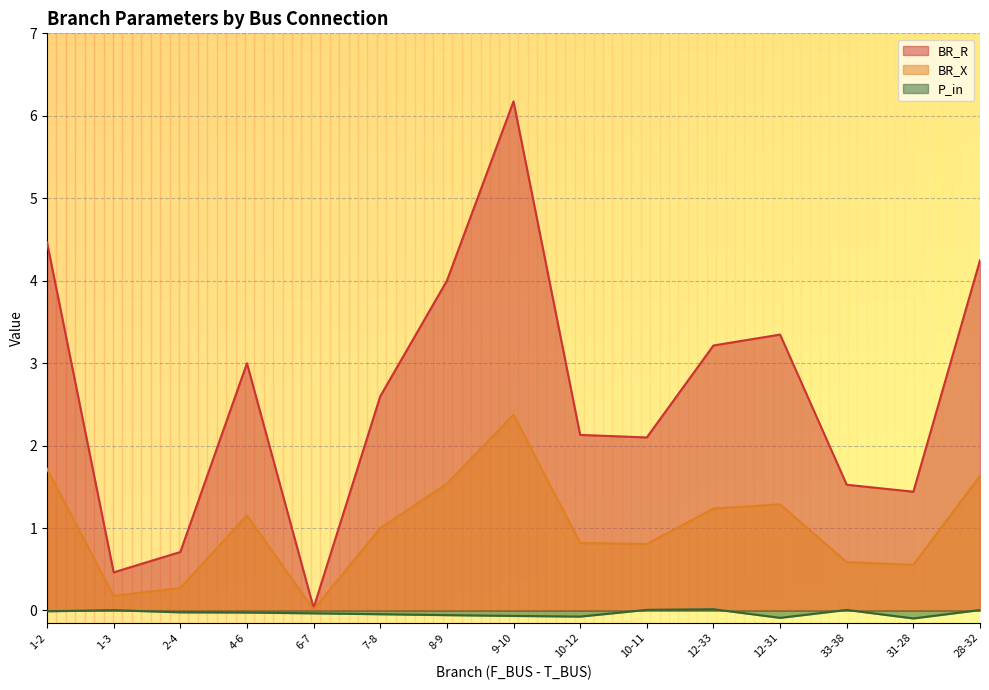

True or false: P_in has a value of -0.0 at 4-6.

True